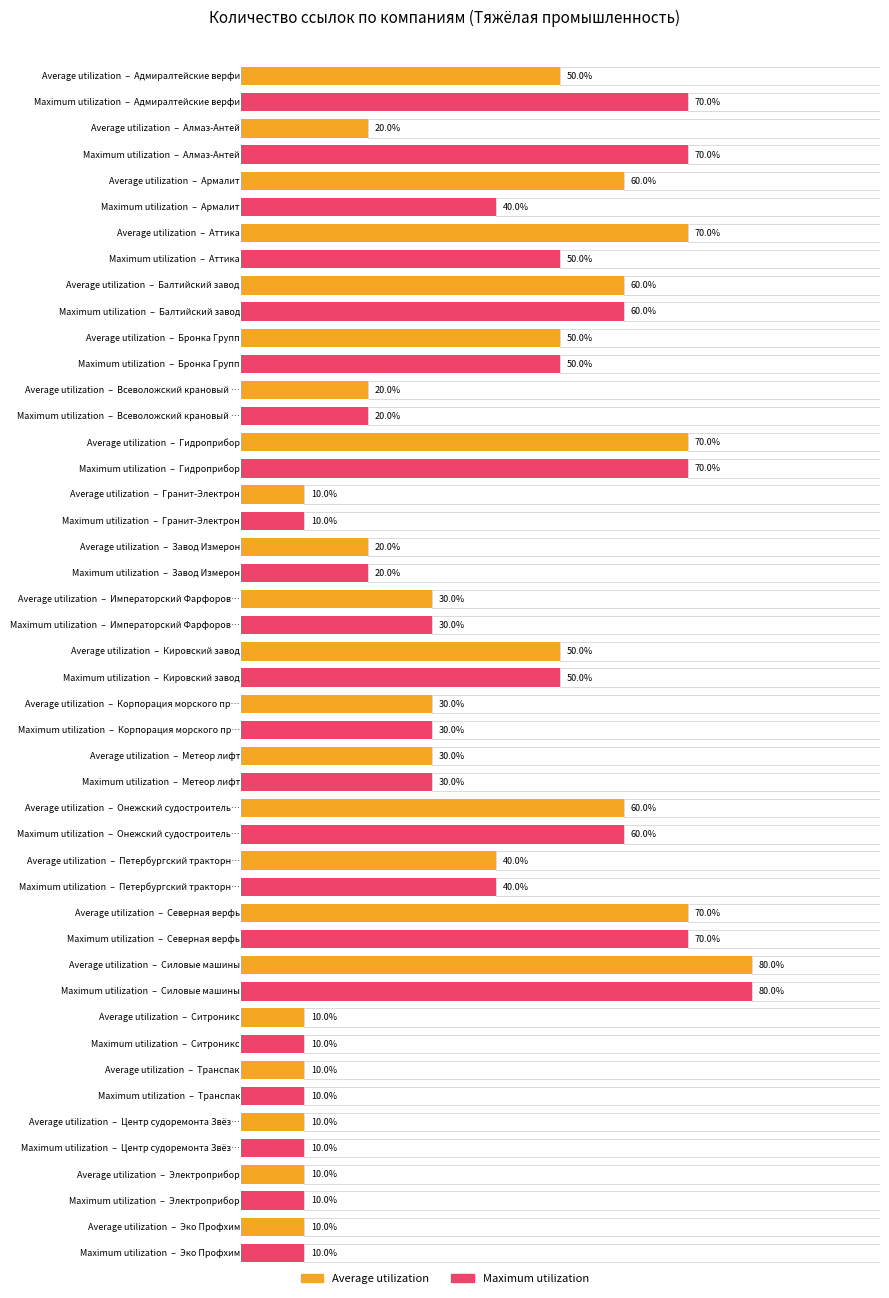

Count the Maximum utilization values in the range 1 to 6.

18